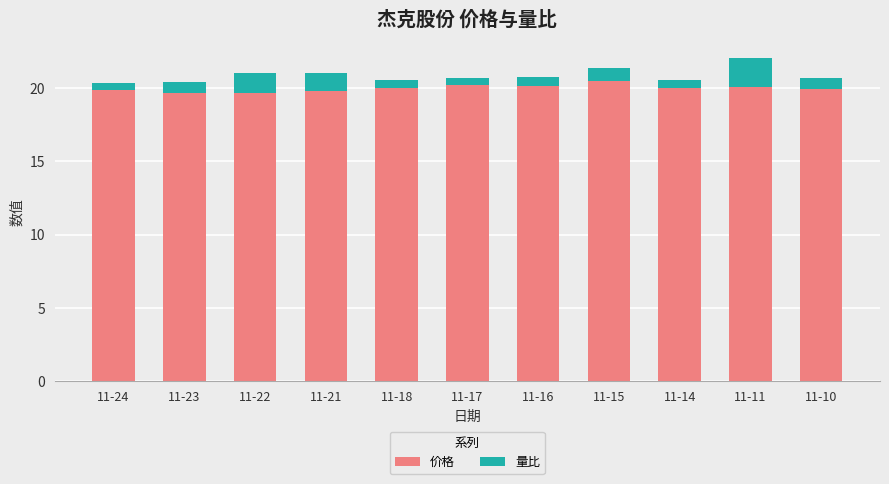

What is the difference between the maximum and minimum values in the 价格 series?

0.9